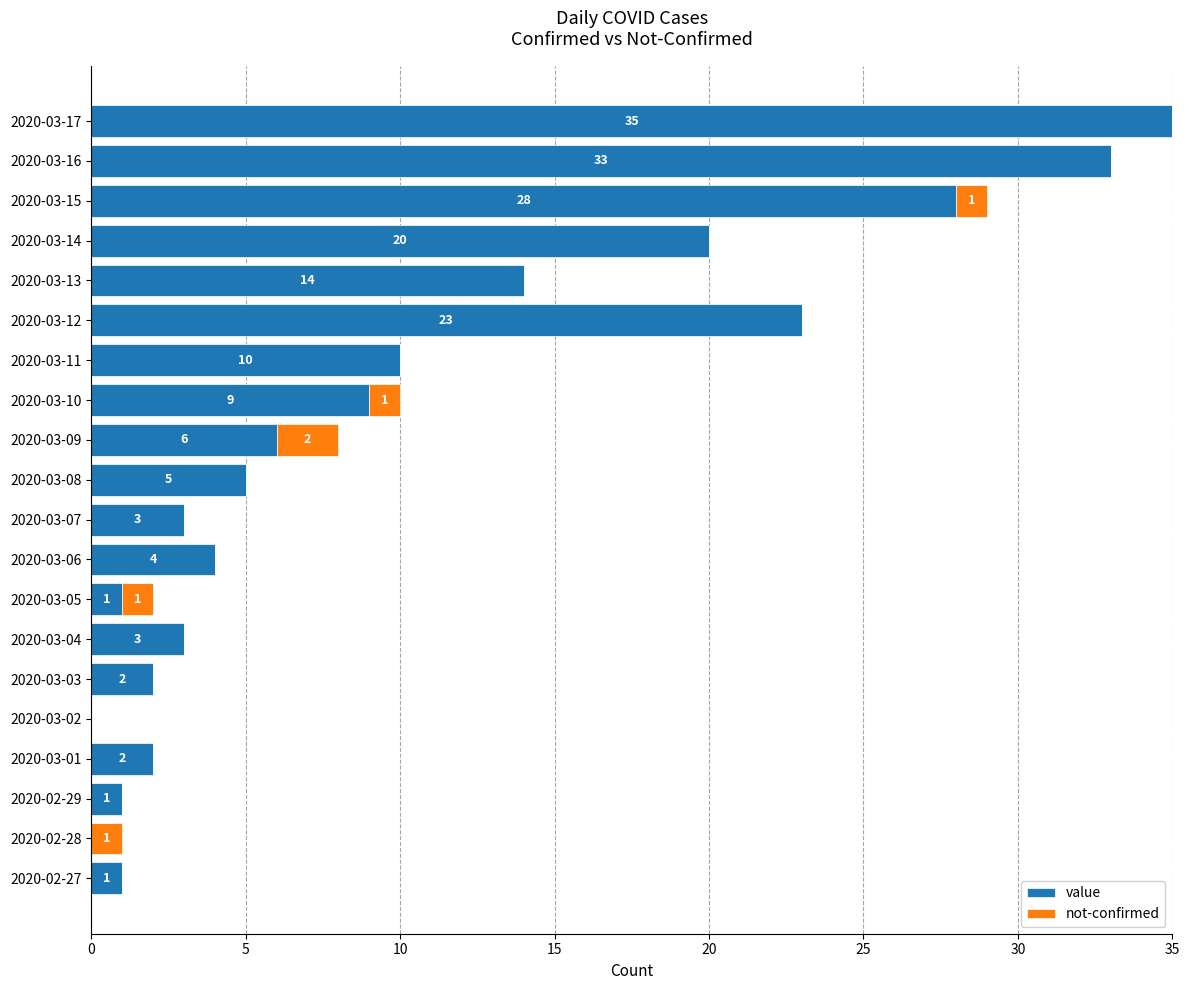

How many data points does each series have?

20